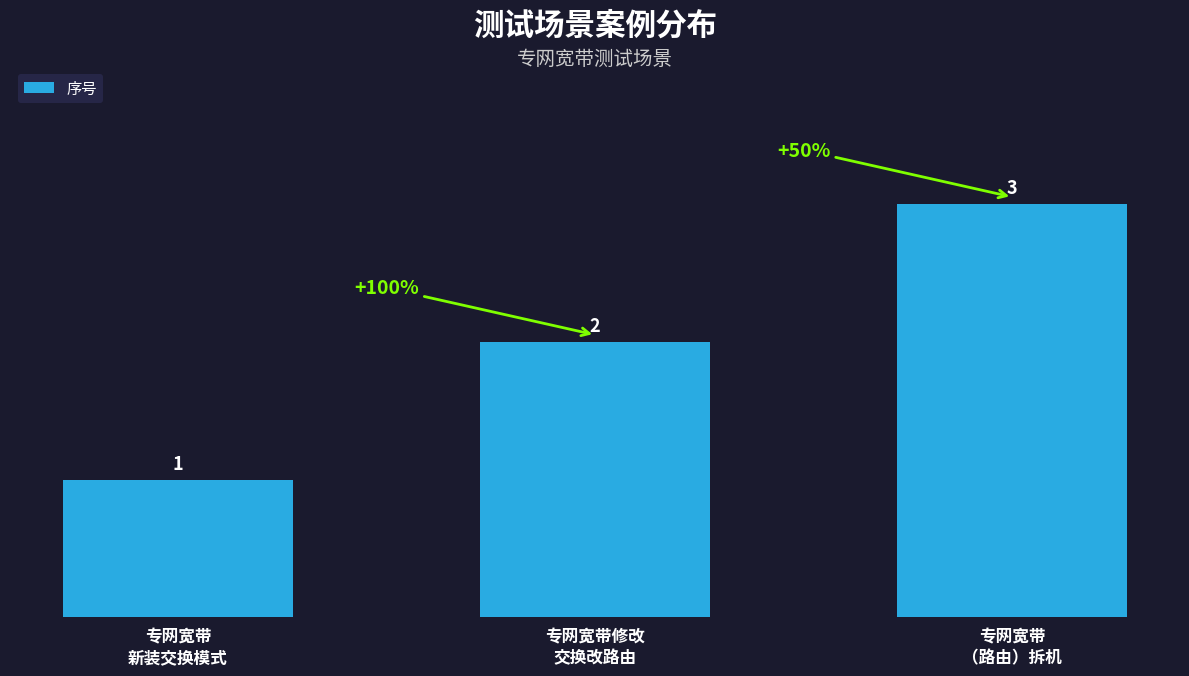

True or false: the data shows 2 at 专网宽带修改
交换改路由.

True